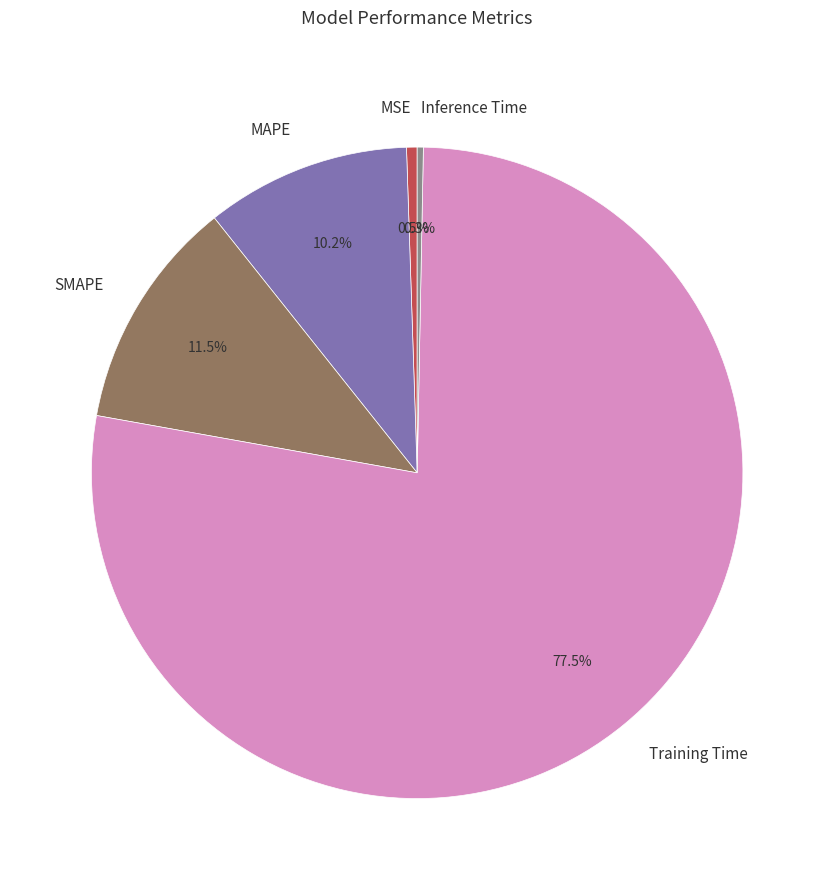

Which has a higher value, Inference Time or SMAPE?

SMAPE